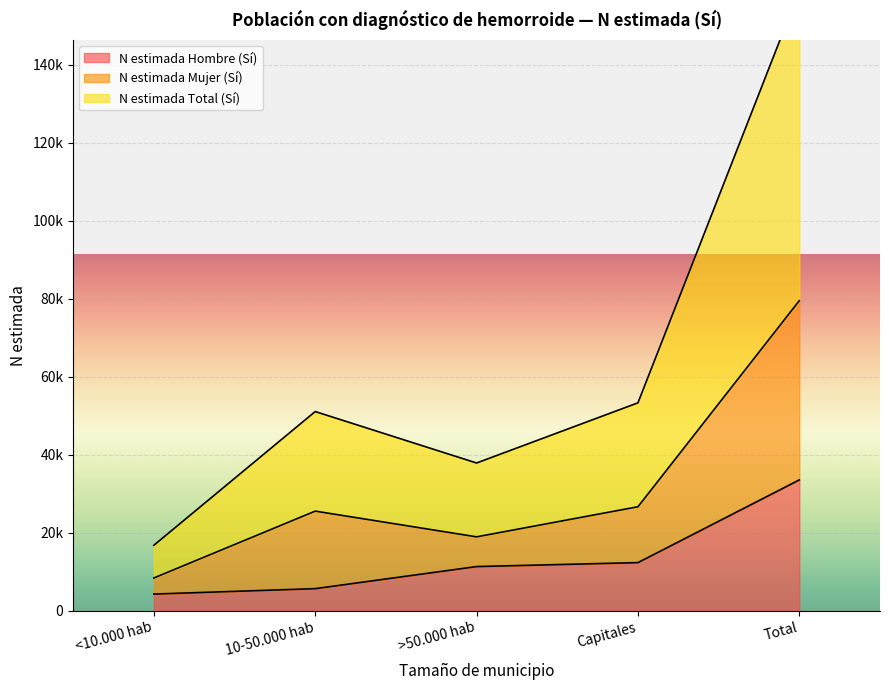

What is the sum of the N estimada Total (Sí) values at Total and <10.000 hab?

87866